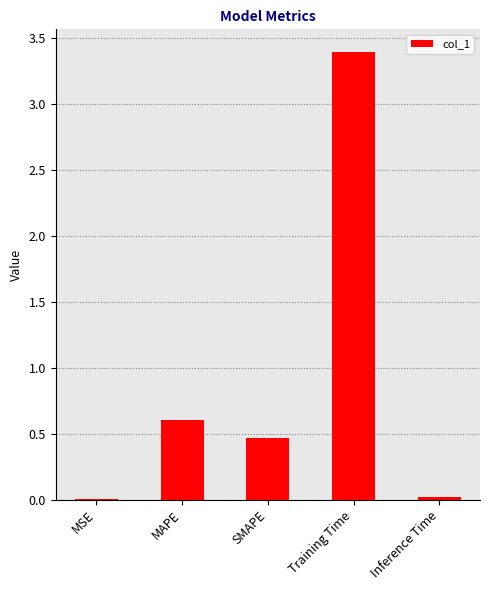

Which label corresponds to the largest value in the chart?

Training Time